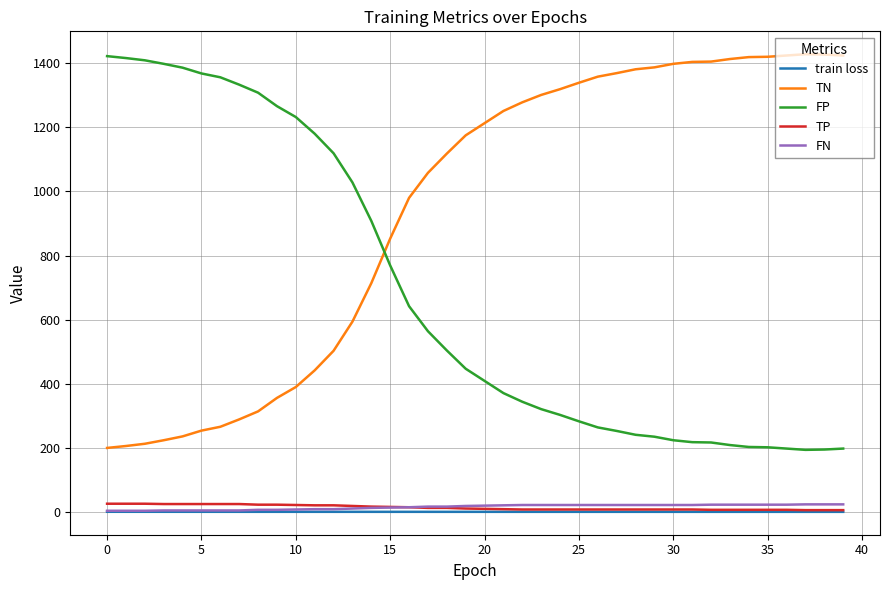

True or false: FP and TP cross at least once.

False